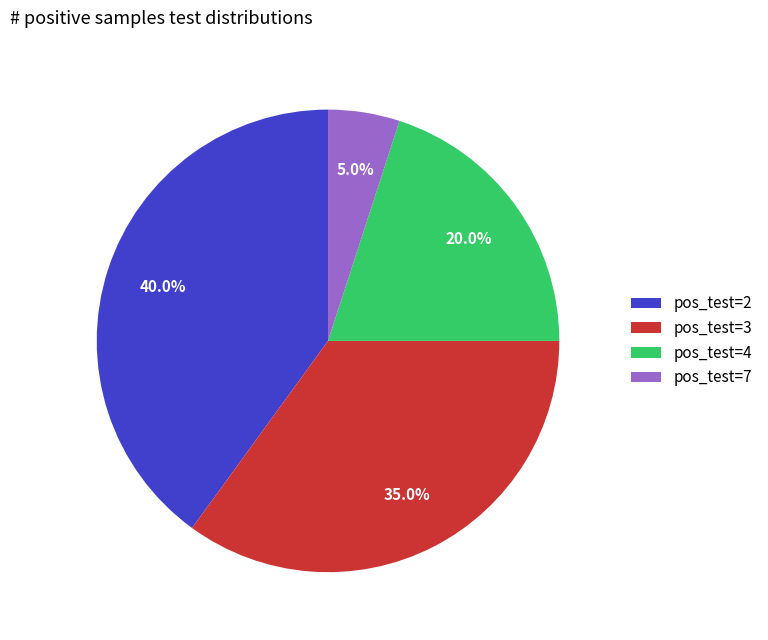

Do pos_test=3 and pos_test=2 together represent more than half of the pie?

Yes